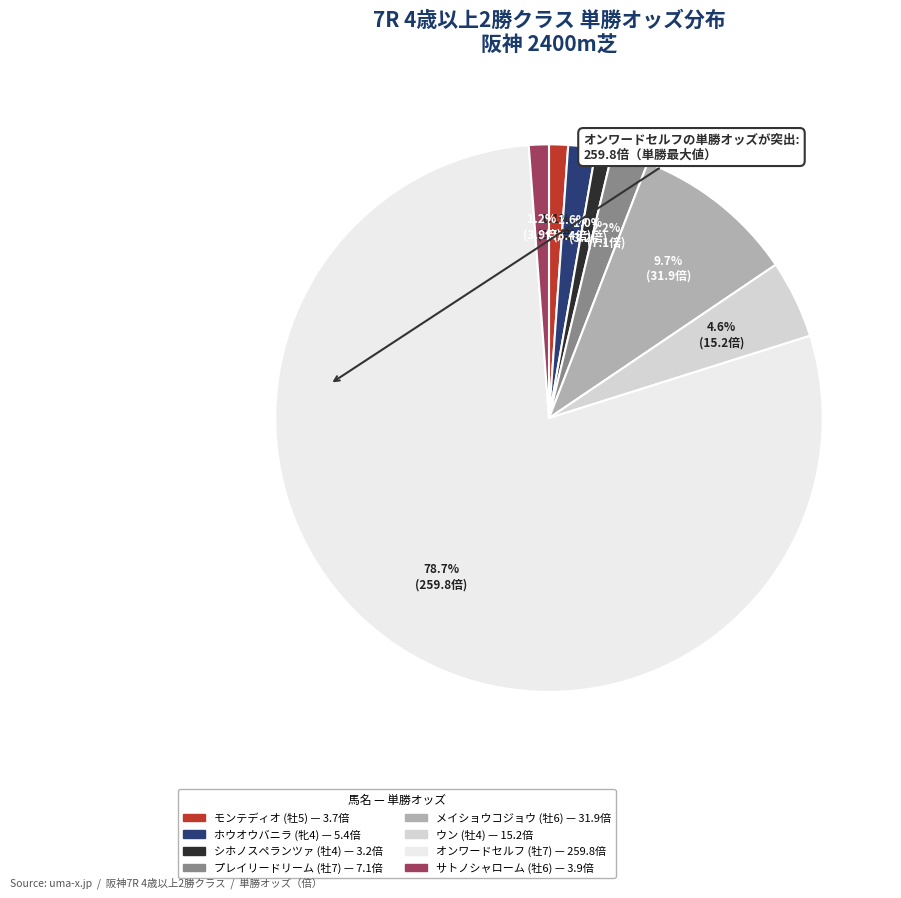

Which has a higher value, モンテディオ (牡5) or メイショウコジョウ (牡6)?

メイショウコジョウ (牡6)